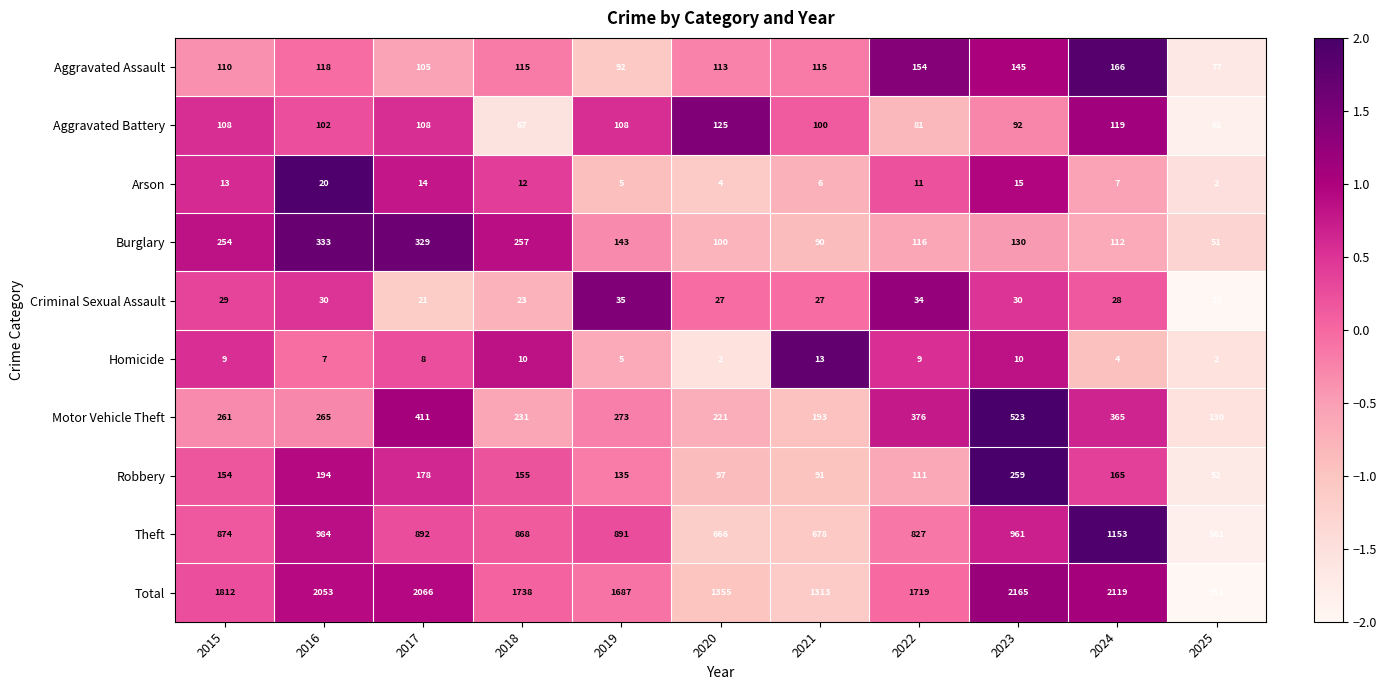

The Criminal Sexual Assault series shows 18 at 2020. True or false?

False